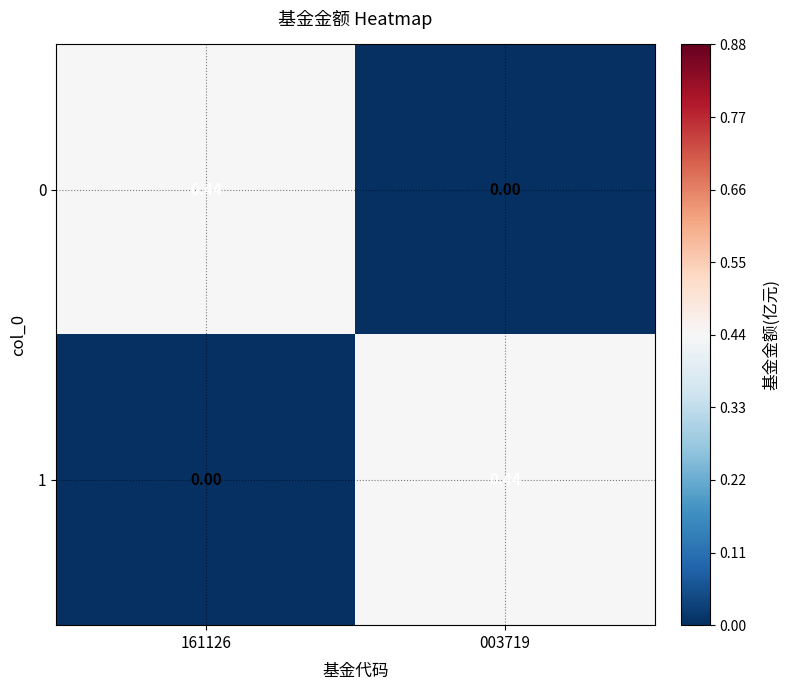

Is the value of 1 at 161126 greater than the value of 0 at 161126?

No